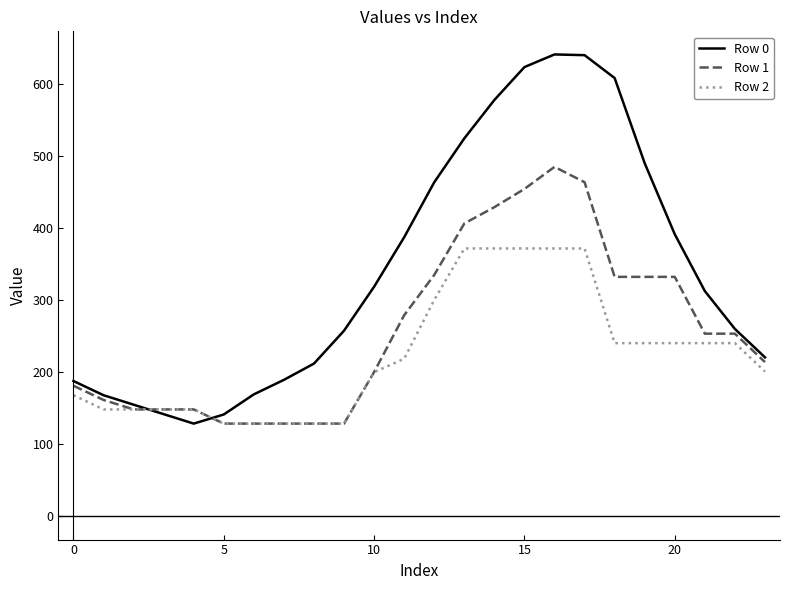

How many lines are shown in the chart?

3